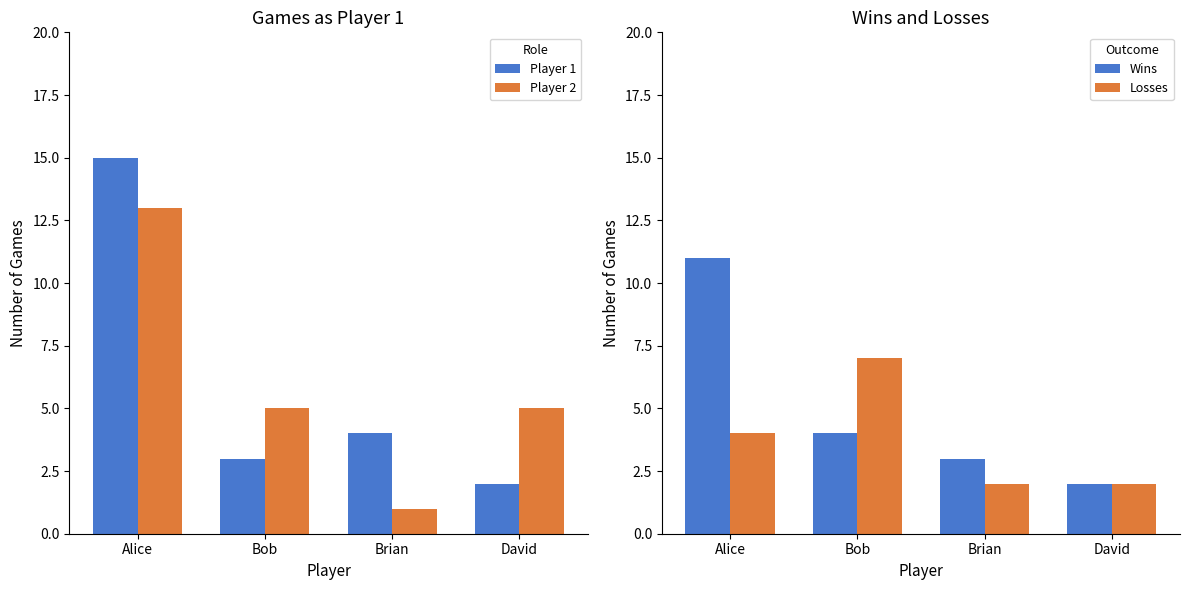

Where is Wins nearest to the value 6?

Bob